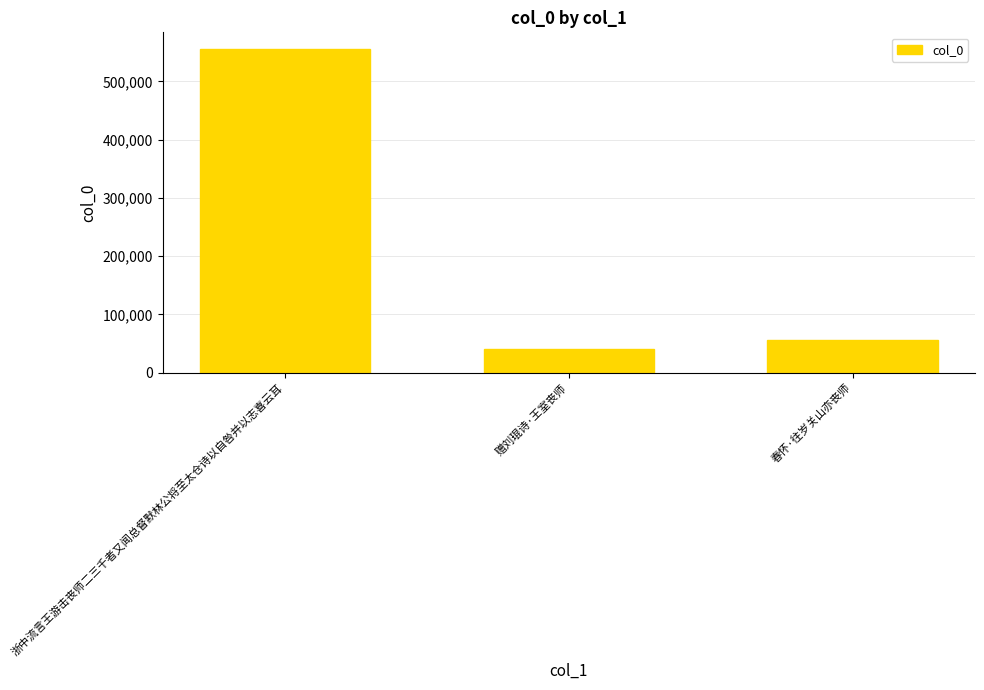

What is the greatest value displayed?

556479